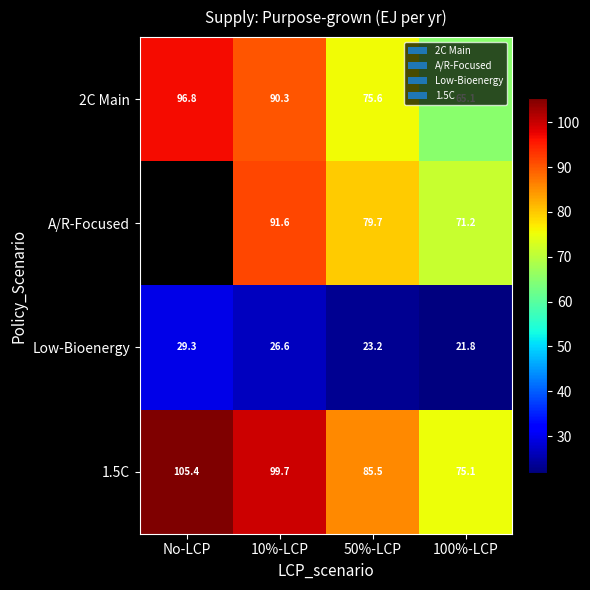

At which category is the sum across all series the highest?

10%-LCP